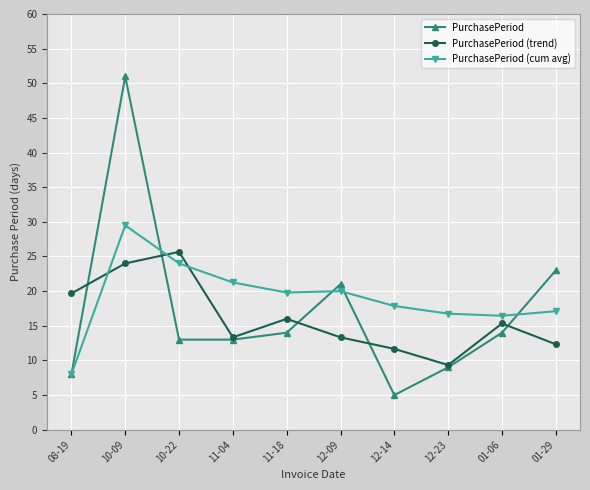

What is the label of the 1st point from the left?

08-19